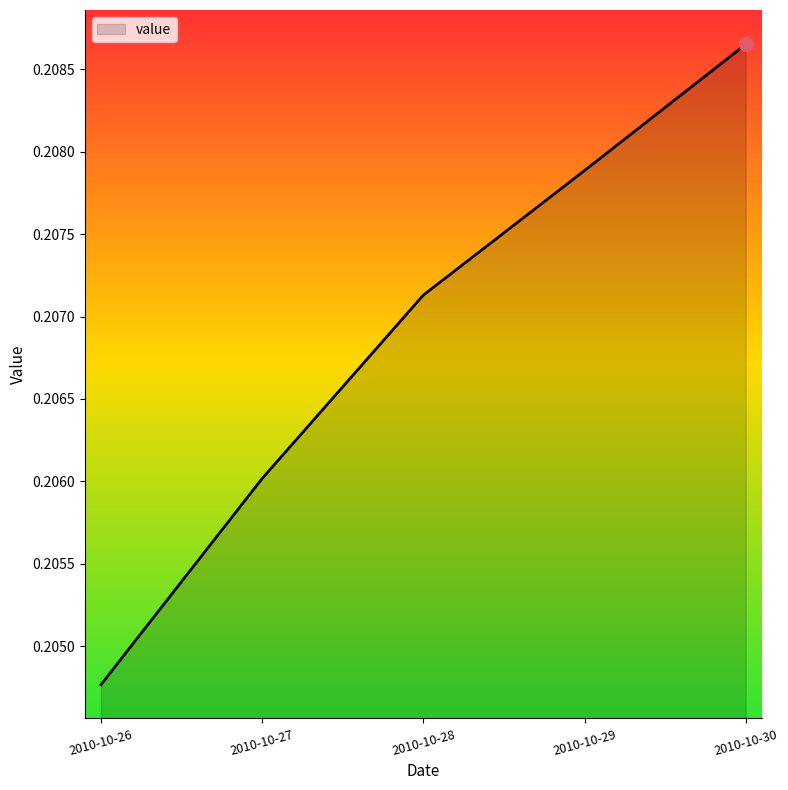

Which category has the lowest value across all series?

2010-10-26